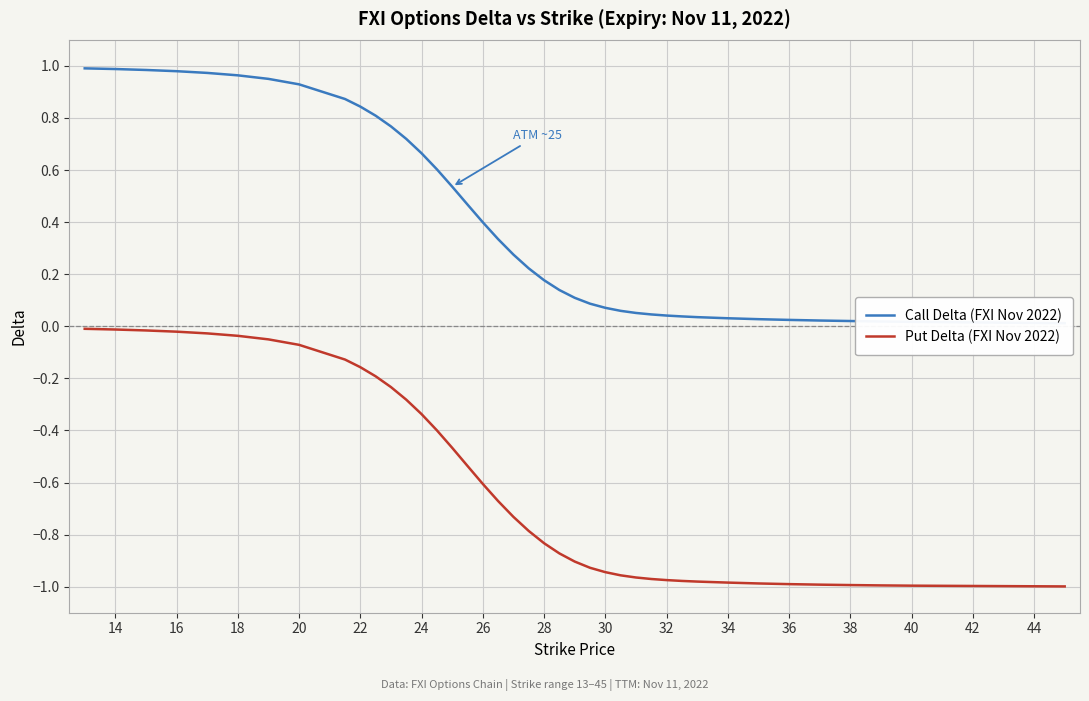

Reading right to left, list all the values displayed in this chart.

Call Delta (FXI Nov 2022): 0.0	0.0	0.0	0.0	0.0	0.0	0.0	0.0	0.0	0.0	0.0	0.0	0.1	0.1	0.1	0.1	0.1	0.1	0.2	0.2	0.3	0.3	0.4	0.5	0.5	0.6	0.7	0.7	0.8	0.8	0.8	0.9	0.9	1.0	1.0	1.0	1.0	1.0	1.0	1.0
Put Delta (FXI Nov 2022): -1.0	-1.0	-1.0	-1.0	-1.0	-1.0	-1.0	-1.0	-1.0	-1.0	-1.0	-1.0	-1.0	-1.0	-0.9	-0.9	-0.9	-0.9	-0.8	-0.8	-0.7	-0.7	-0.6	-0.5	-0.5	-0.4	-0.3	-0.3	-0.2	-0.2	-0.2	-0.1	-0.1	-0.1	-0.0	-0.0	-0.0	-0.0	-0.0	-0.0